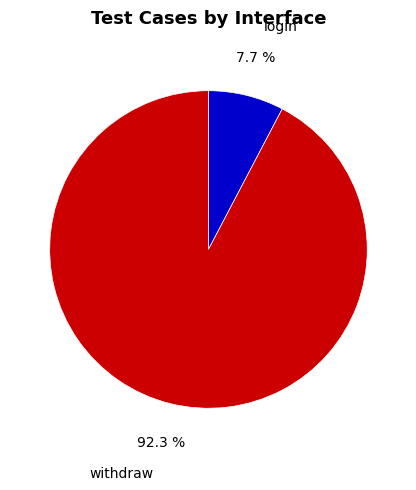

To the nearest percent, what is the combined percentage of login and withdraw?

100%